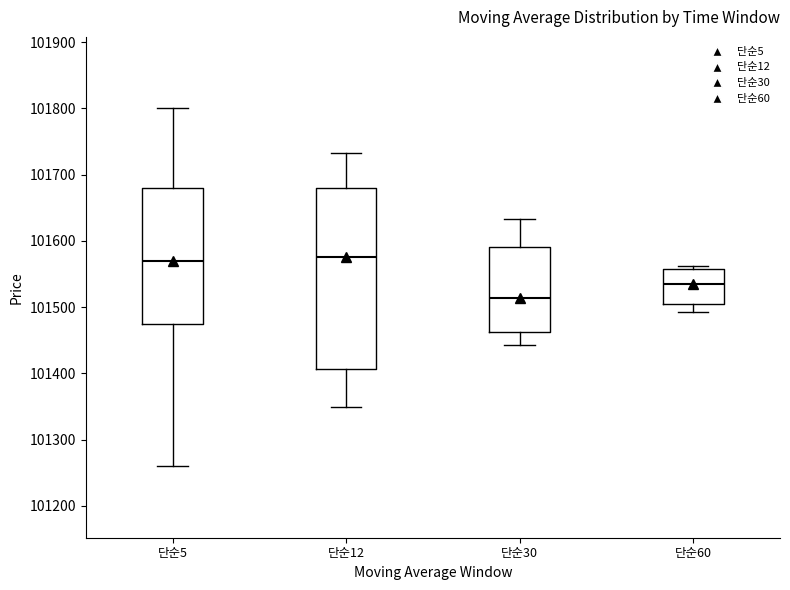

Where is the lower edge of the box for 단순12 on the y-axis? The values are not printed on the chart, so give them approximately, as read against the axis.

101410